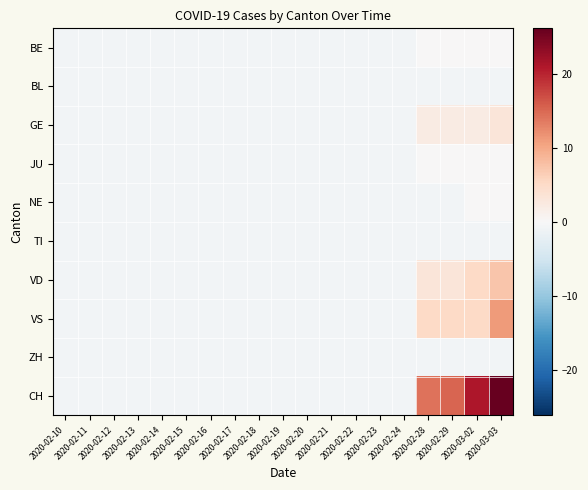

At which category does the chart reach its peak across all series?

2020-03-03